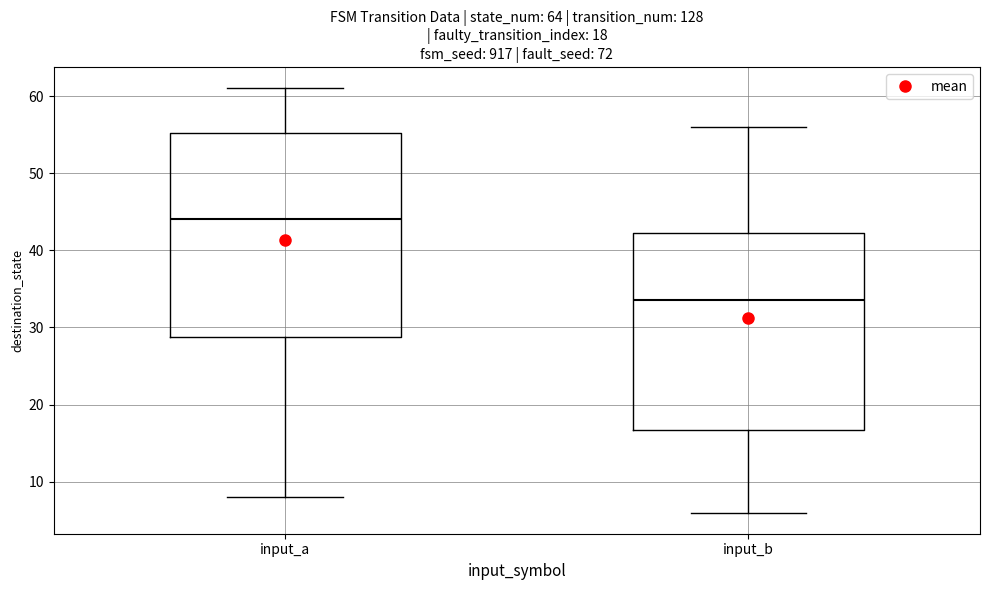

Which box has the highest median line?

input_a